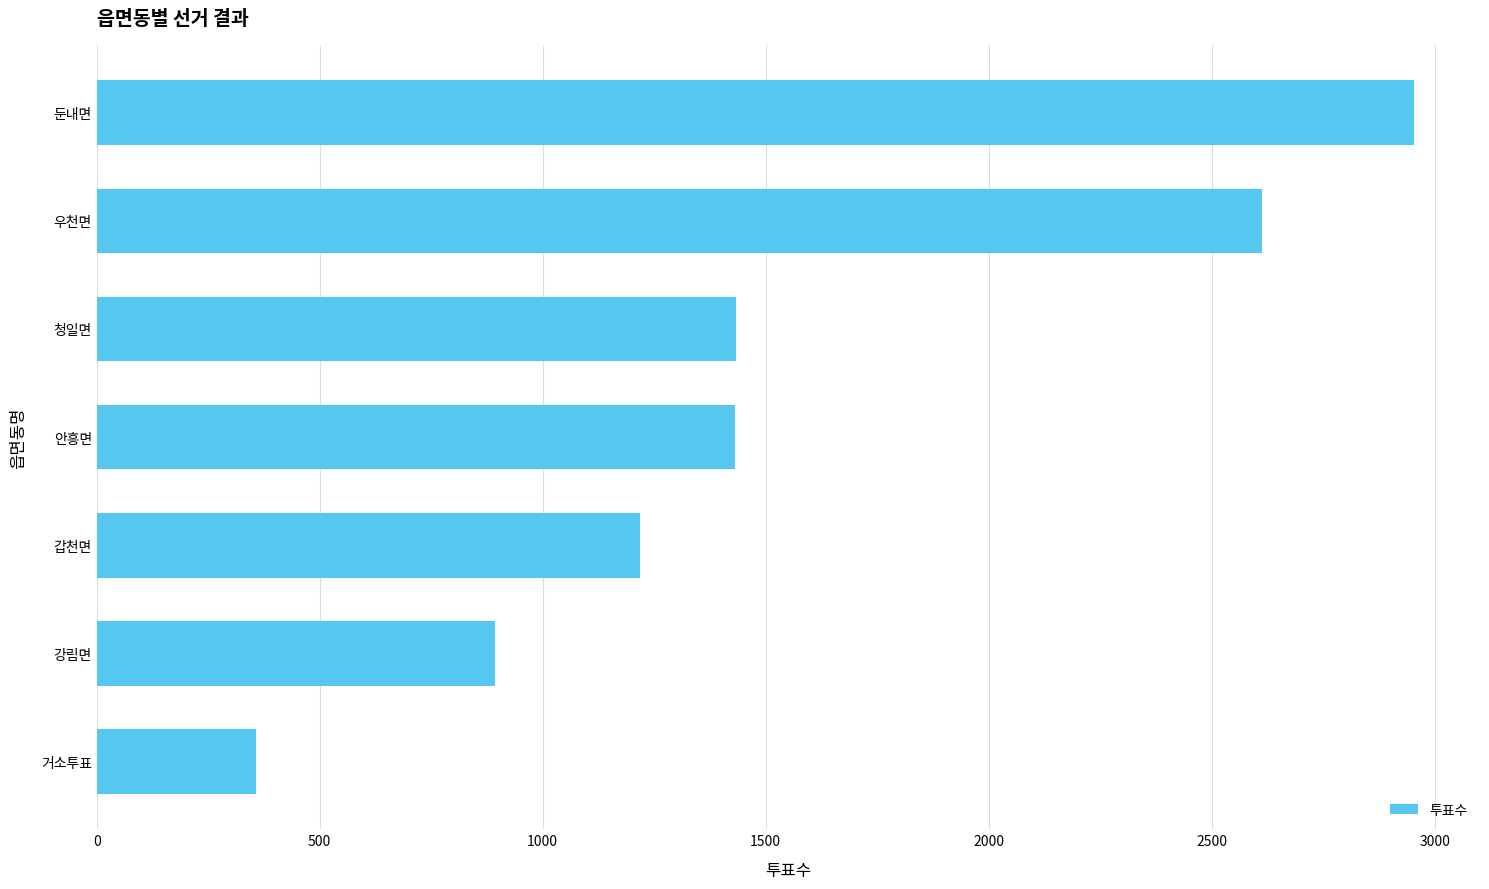

Which label corresponds to the largest value in the chart?

둔내면